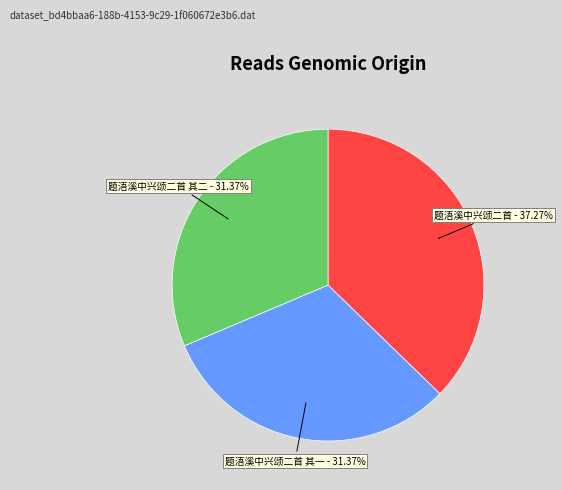

Which slice is the largest?

题浯溪中兴颂二首 - 37.27%